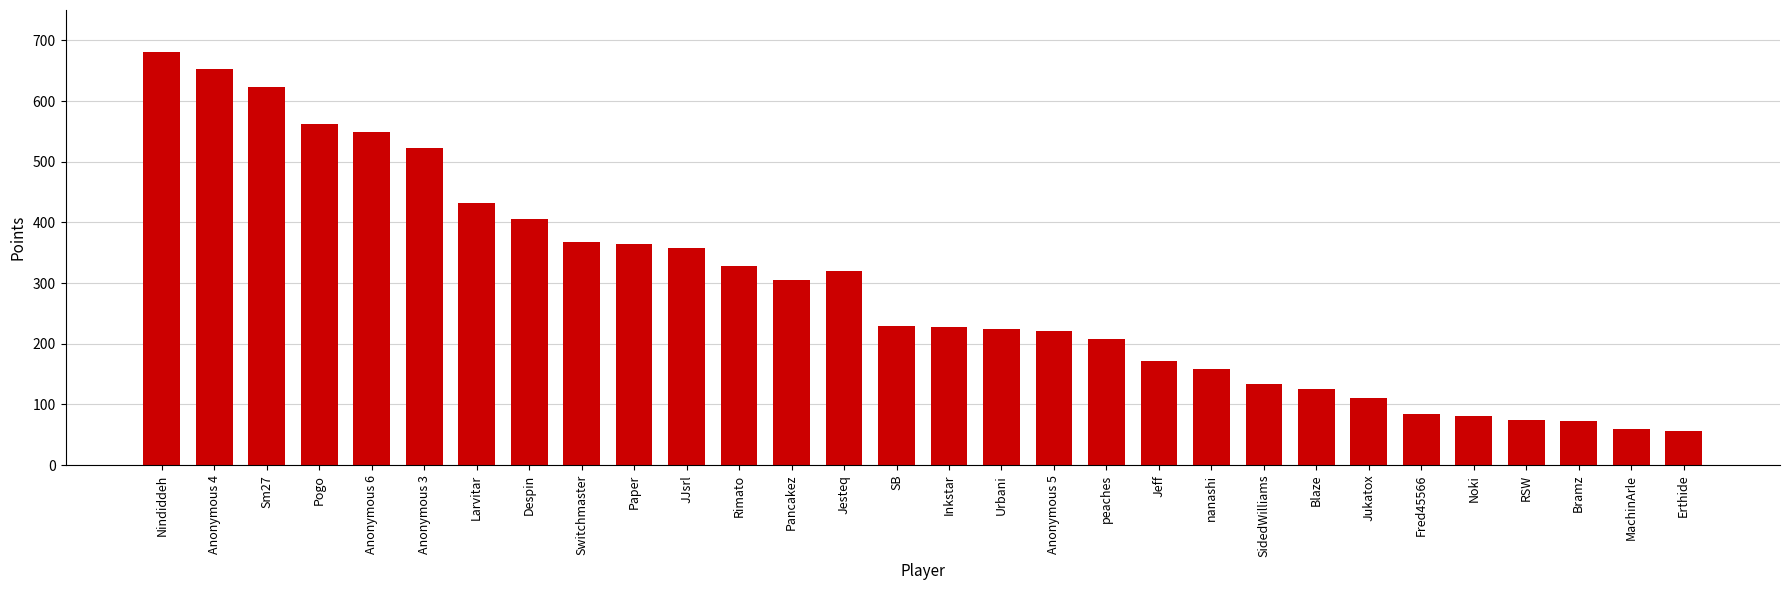

What is the minimum value shown in the chart?

57